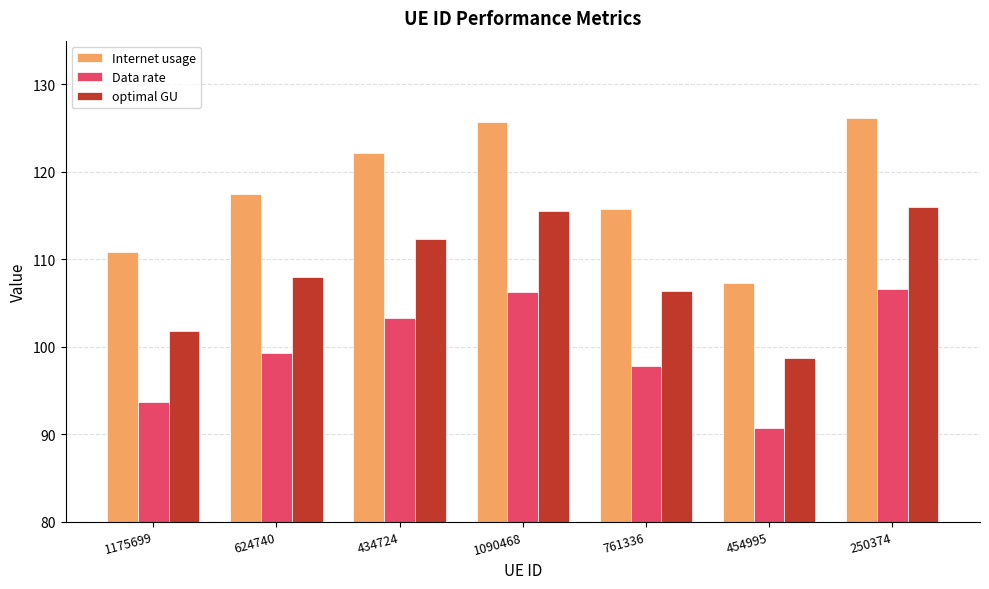

What is the label of the 5th bar from the left?

761336